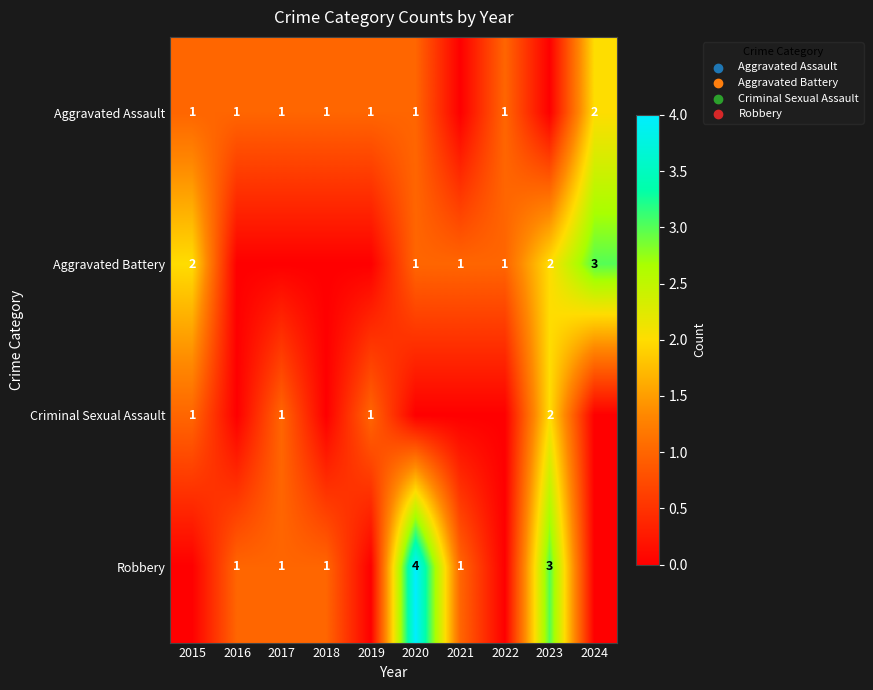

The value of Aggravated Battery at 2023 is 3. True or false?

False